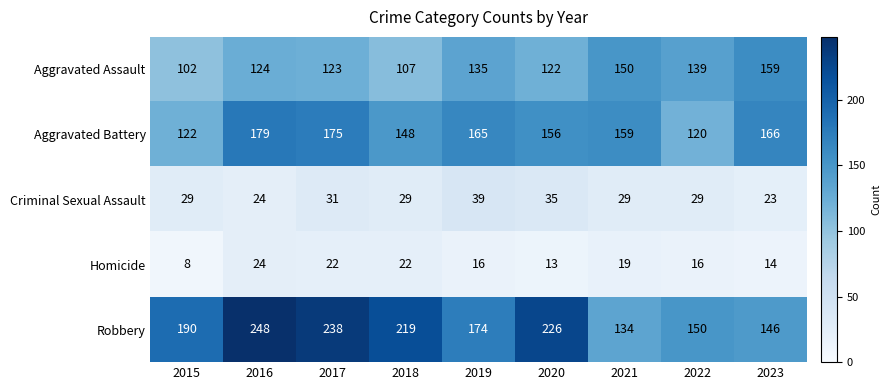

Which category has the highest value across all series?

2016